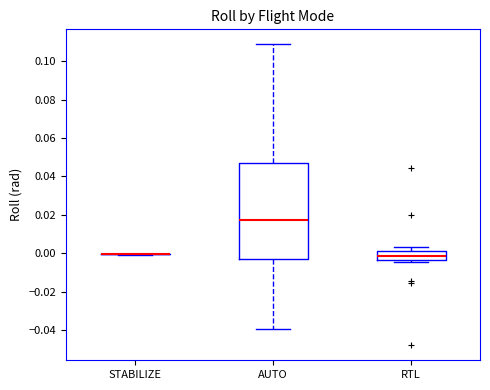

Which box is the tallest, from its lower edge to its upper edge?

AUTO